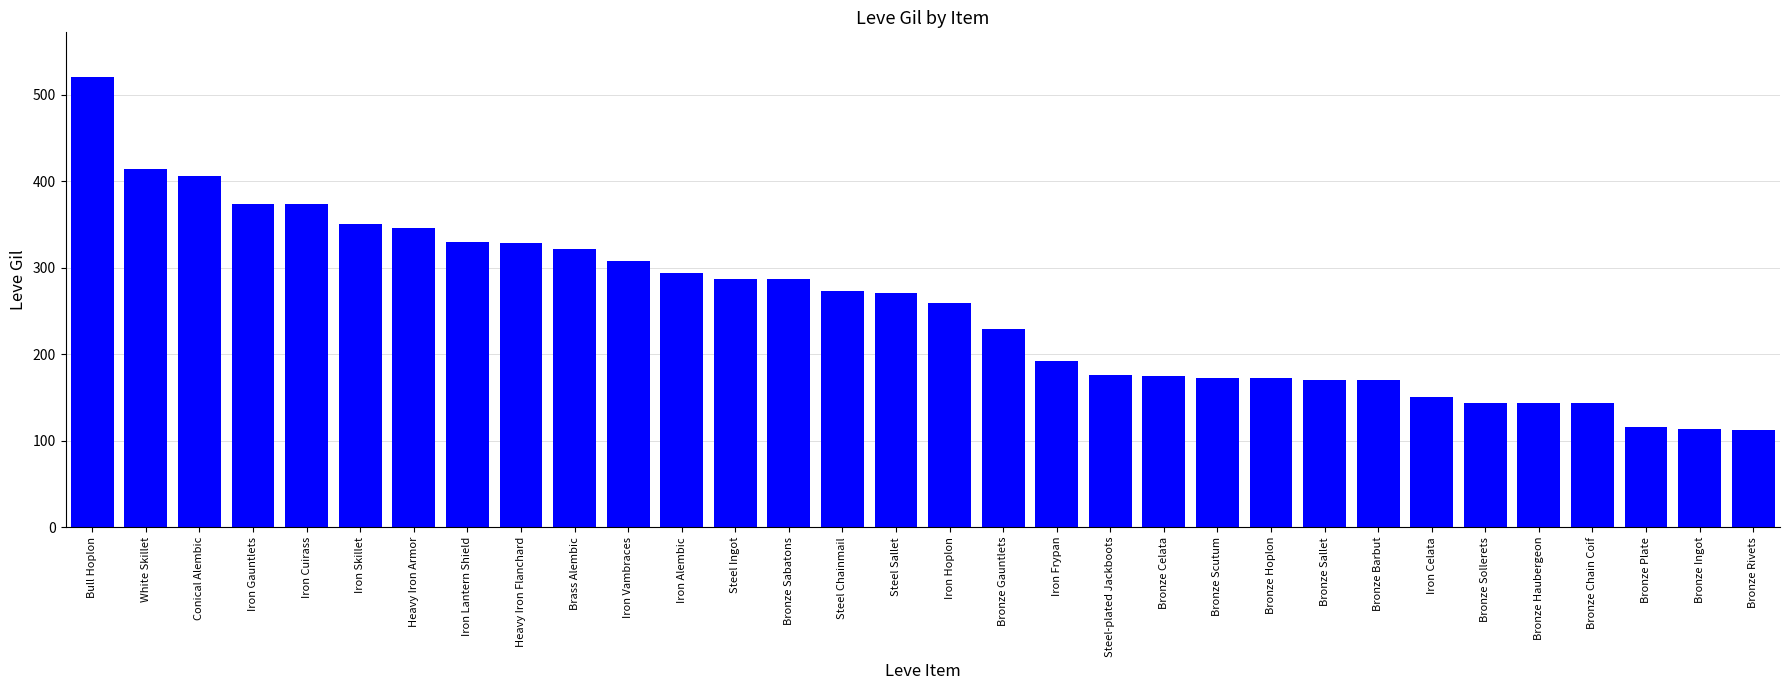

What value does the data have at Bronze Plate?

116